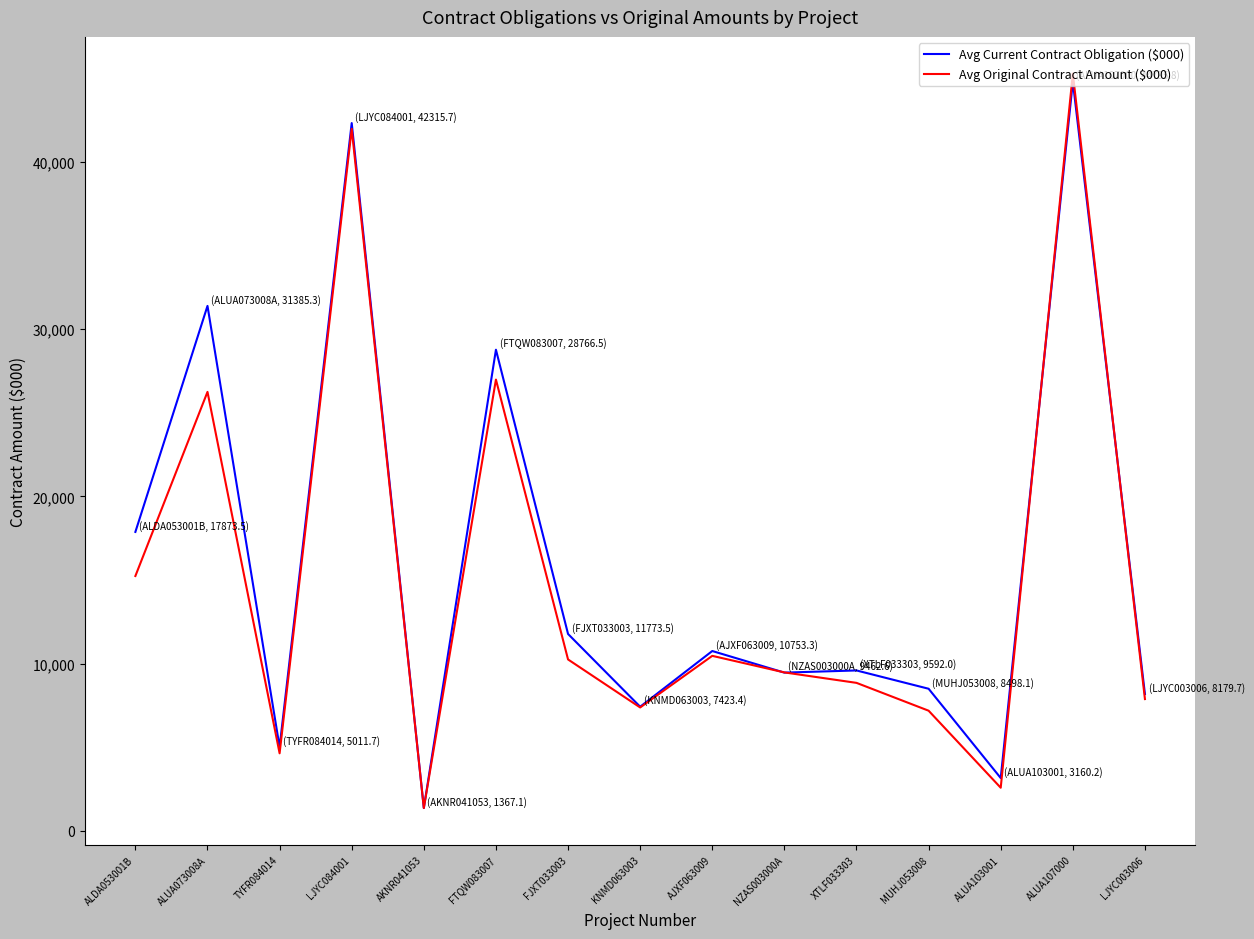

What is the smallest value displayed?

1367.1